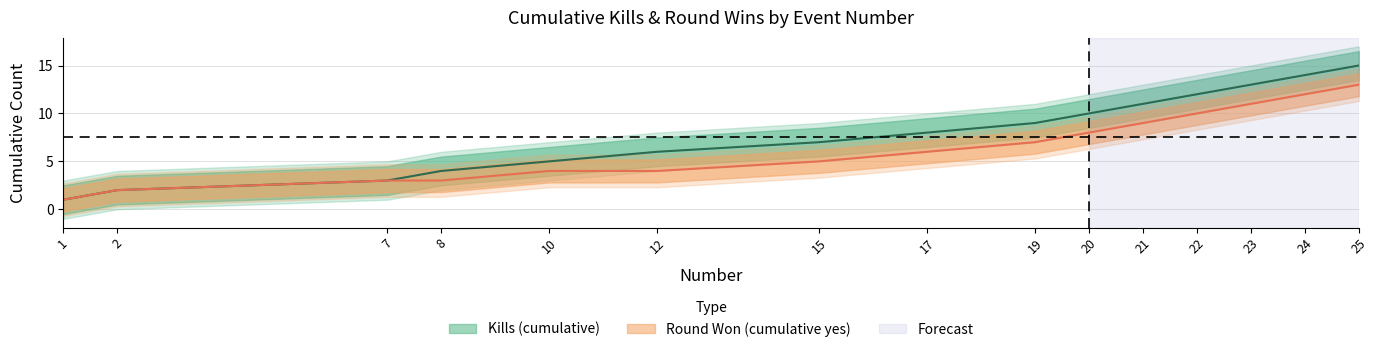

The value of Kills (cumulative) at 25 is 25. True or false?

False